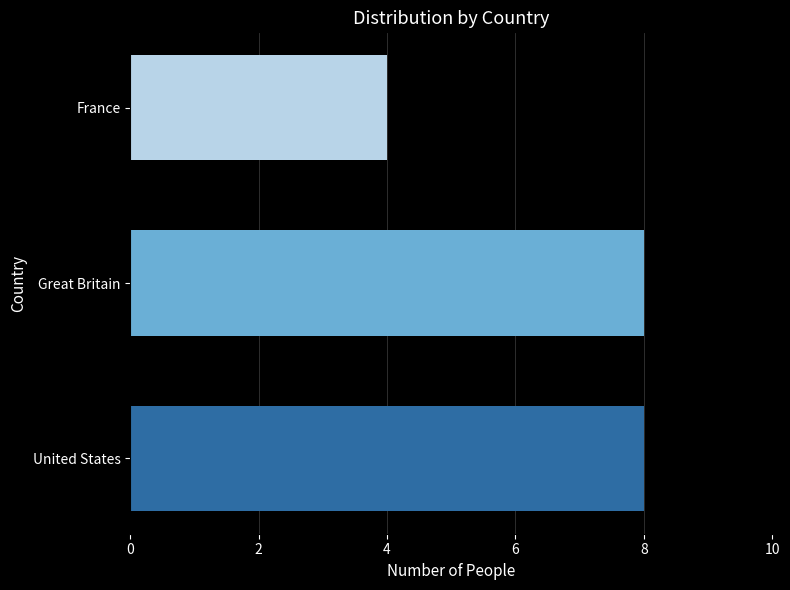

What is the approximate value at Great Britain?

8